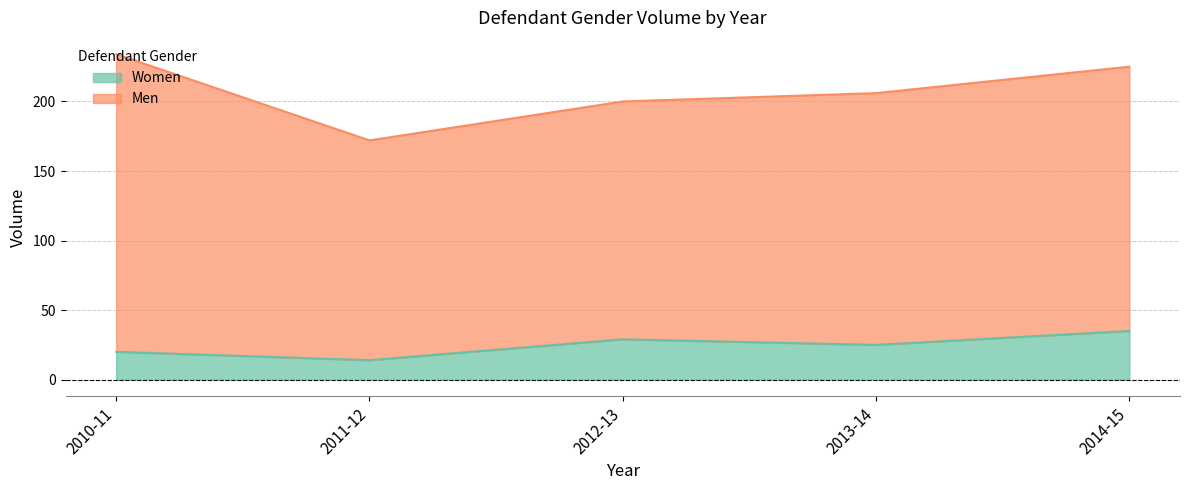

How many values are between 20 and 29?

3